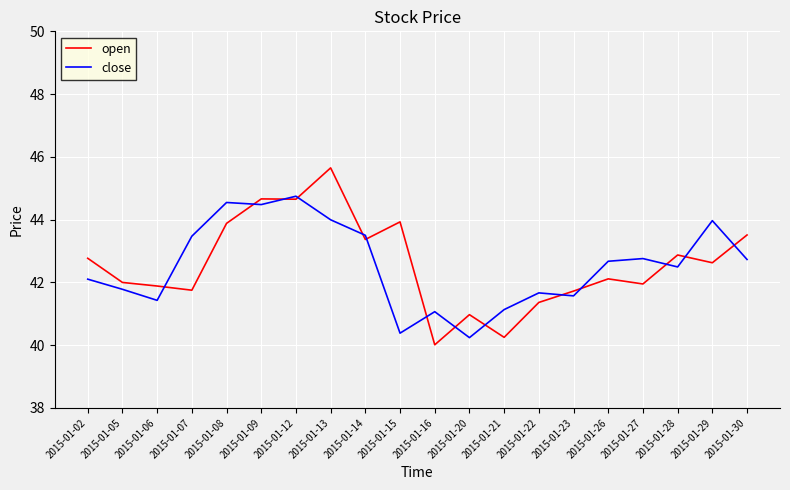

List the series in order of their peak value, lowest first.

close, open